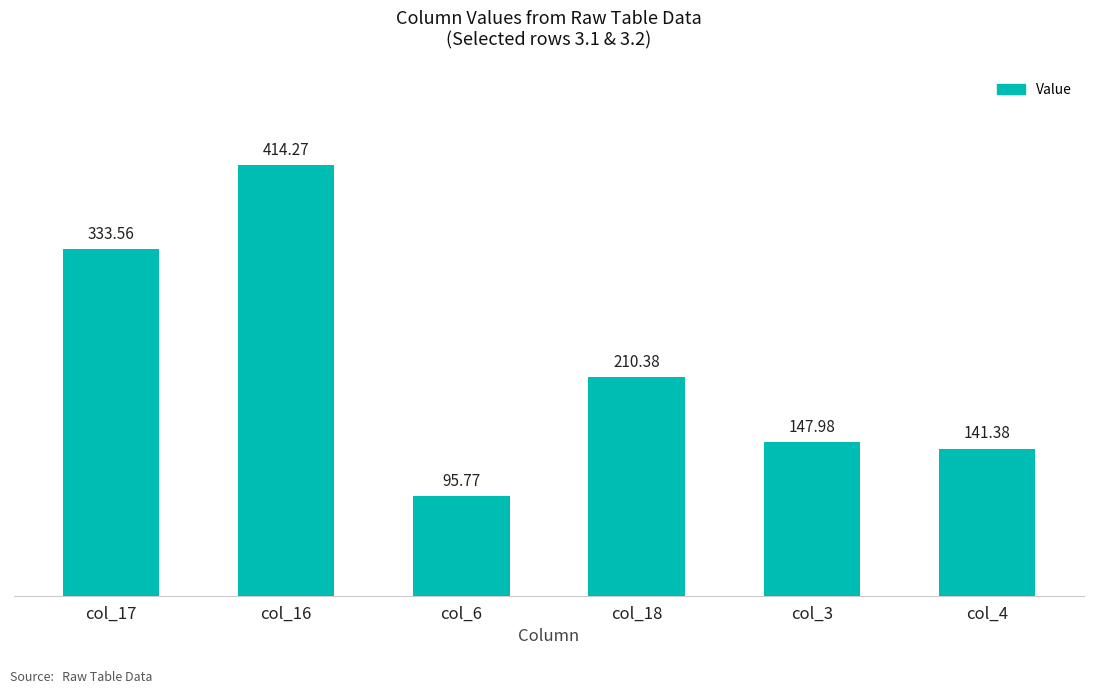

Reading left to right, list all the values displayed in this chart.

col_17=333.6	col_16=414.3	col_6=95.8	col_18=210.4	col_3=148.0	col_4=141.4